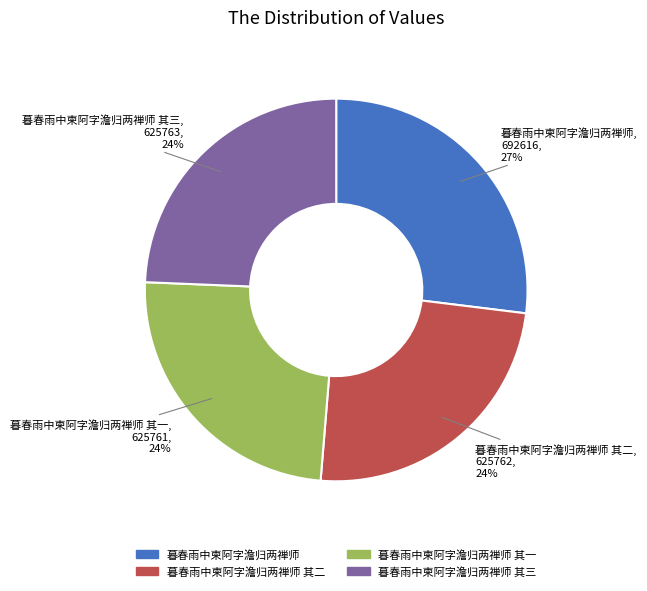

Is there a majority slice in this chart?

No